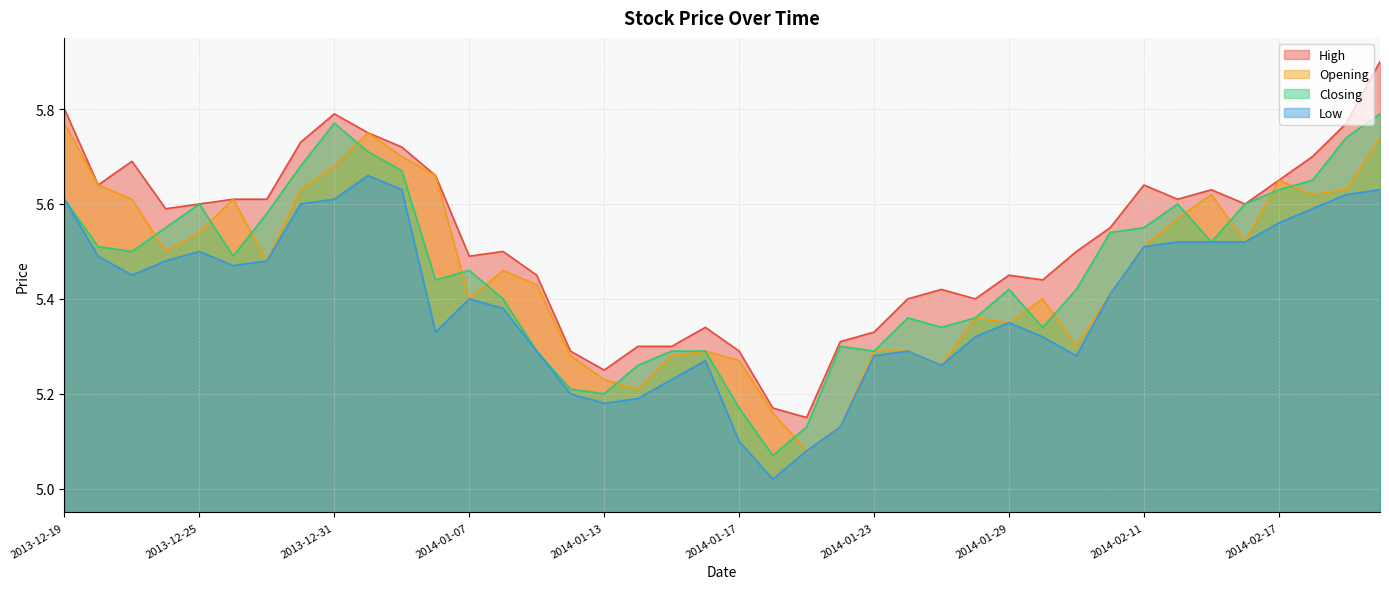

What is the difference between the Opening values at 2014-02-20 and 2014-01-10?

0.5